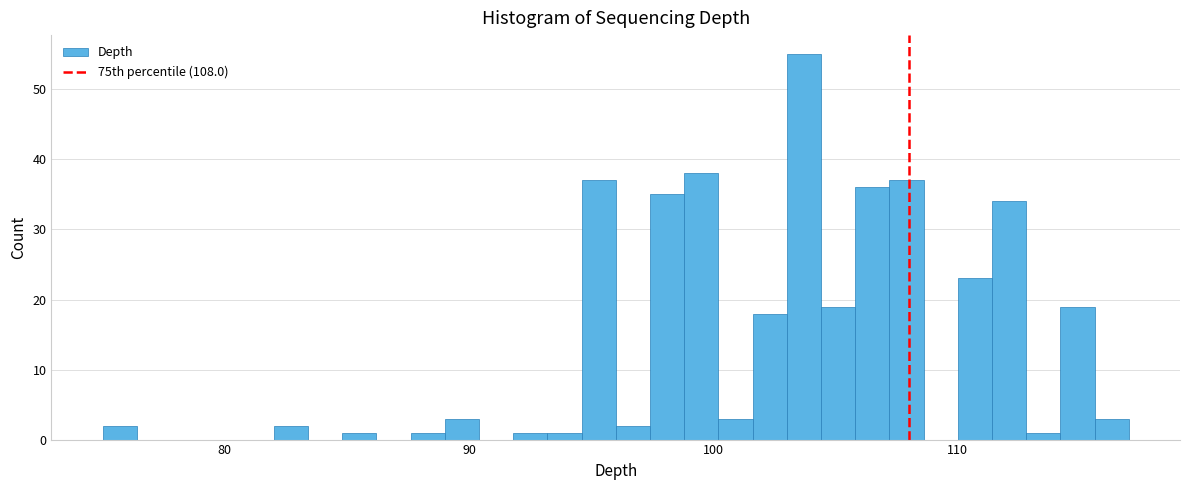

Read against the x-axis, roughly where is the centre of the tallest bar?

104